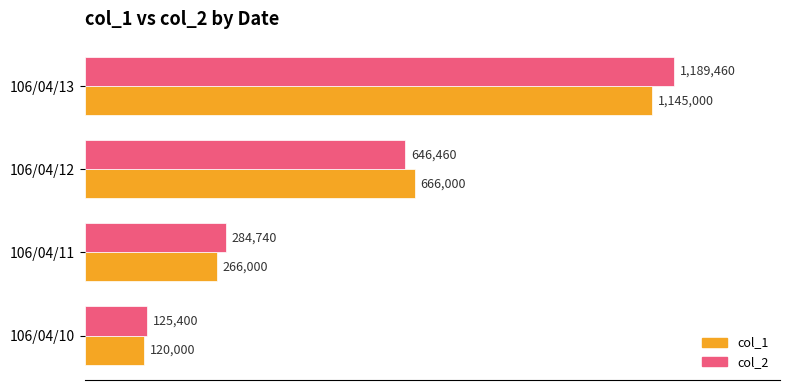

What are all the series names shown in the legend?

col_1, col_2